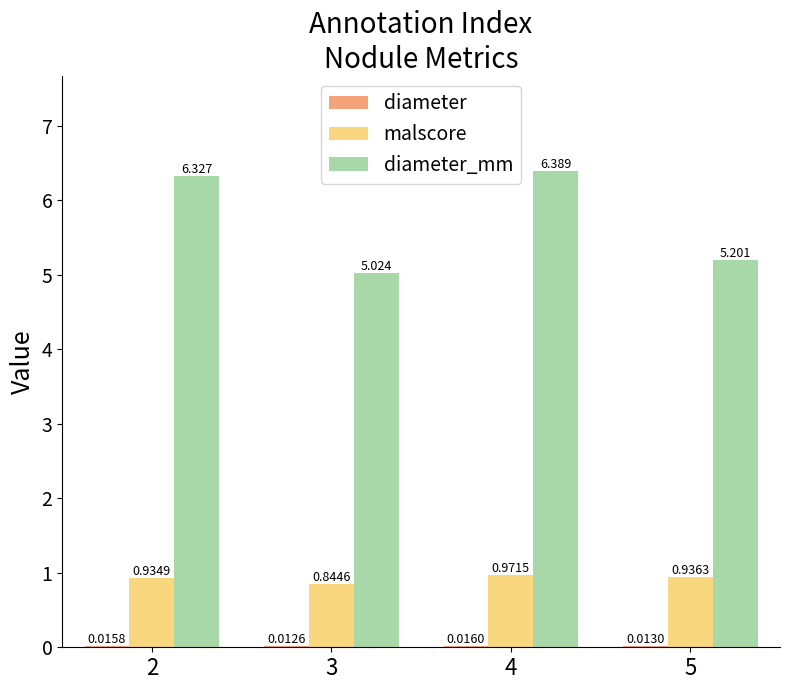

How many data points does each series have?

4